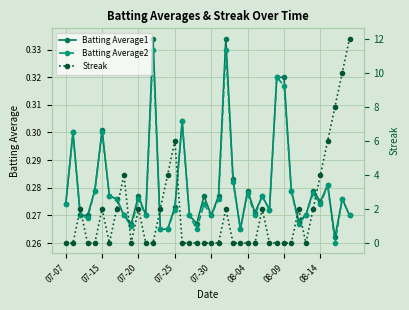

Which series has the widest spread of values?

Streak